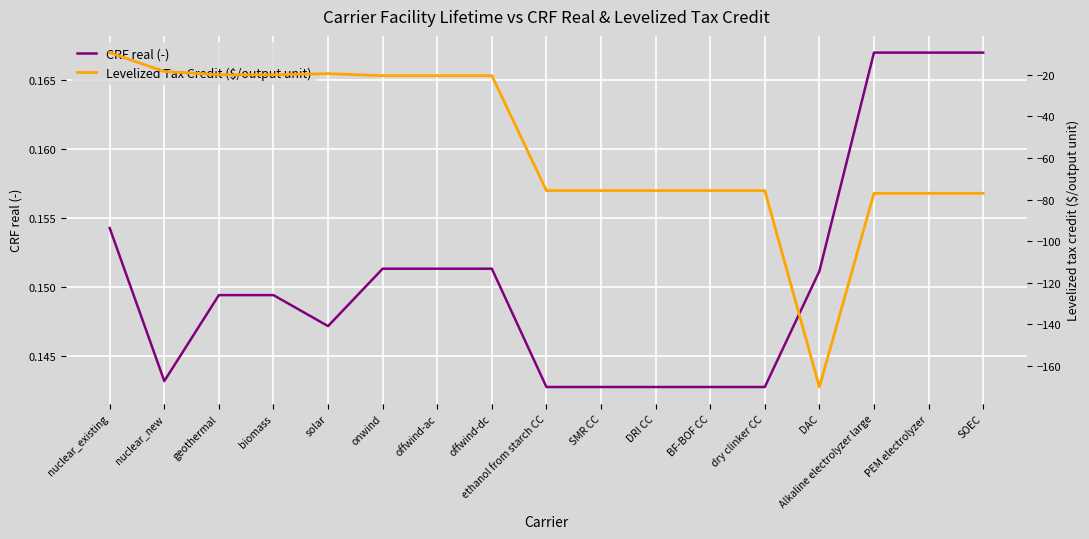

Reading right to left, extract all data points from this chart.

CRF real (-): SOEC=0.2	PEM electrolyzer=0.2	Alkaline electrolyzer large=0.2	DAC=0.2	dry clinker CC=0.1	BF-BOF CC=0.1	DRI CC=0.1	SMR CC=0.1	ethanol from starch CC=0.1	offwind-dc=0.2	offwind-ac=0.2	onwind=0.2	solar=0.1	biomass=0.1	geothermal=0.1	nuclear_new=0.1	nuclear_existing=0.2
Levelized Tax Credit ($/output unit): SOEC=-77.0	PEM electrolyzer=-77.0	Alkaline electrolyzer large=-77.0	DAC=-170.1	dry clinker CC=-75.7	BF-BOF CC=-75.7	DRI CC=-75.7	SMR CC=-75.7	ethanol from starch CC=-75.7	offwind-dc=-20.4	offwind-ac=-20.4	onwind=-20.4	solar=-19.4	biomass=-20.0	geothermal=-20.0	nuclear_new=-18.4	nuclear_existing=-9.3